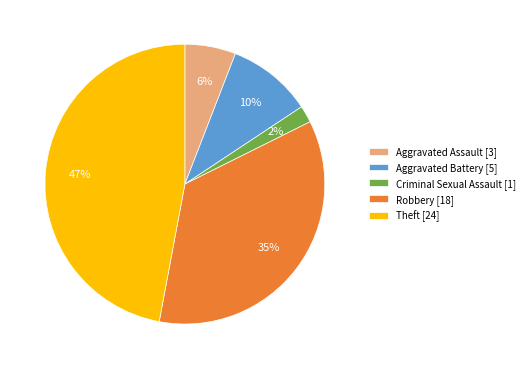

Rank the categories by value from highest to lowest.

Theft, Robbery, Aggravated Battery, Aggravated Assault, Criminal Sexual Assault